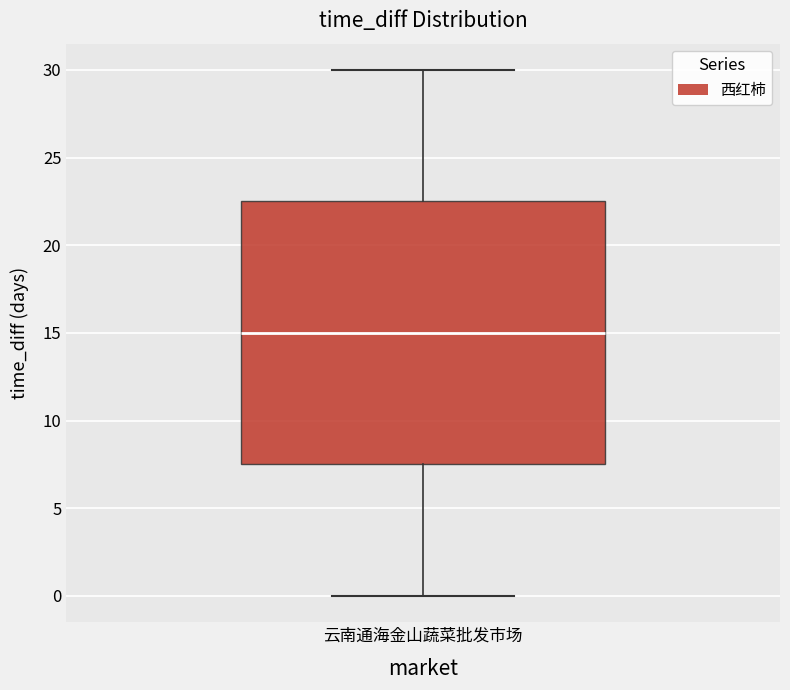

Where is the upper edge of the box for 云南通海金山蔬菜批发市场 on the y-axis? The values are not printed on the chart, so give them approximately, as read against the axis.

22.5